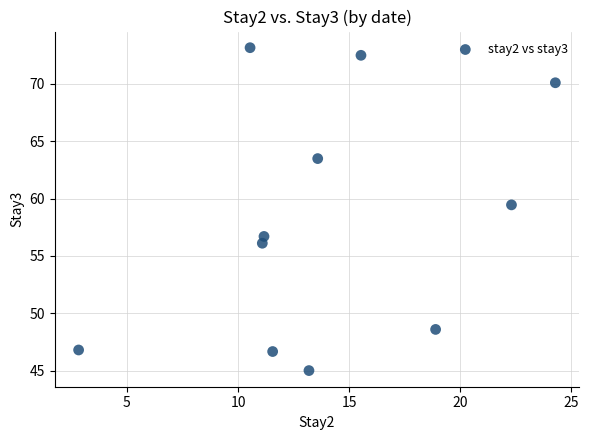

What Y value in the scatter plot is closest to 59?

59.4